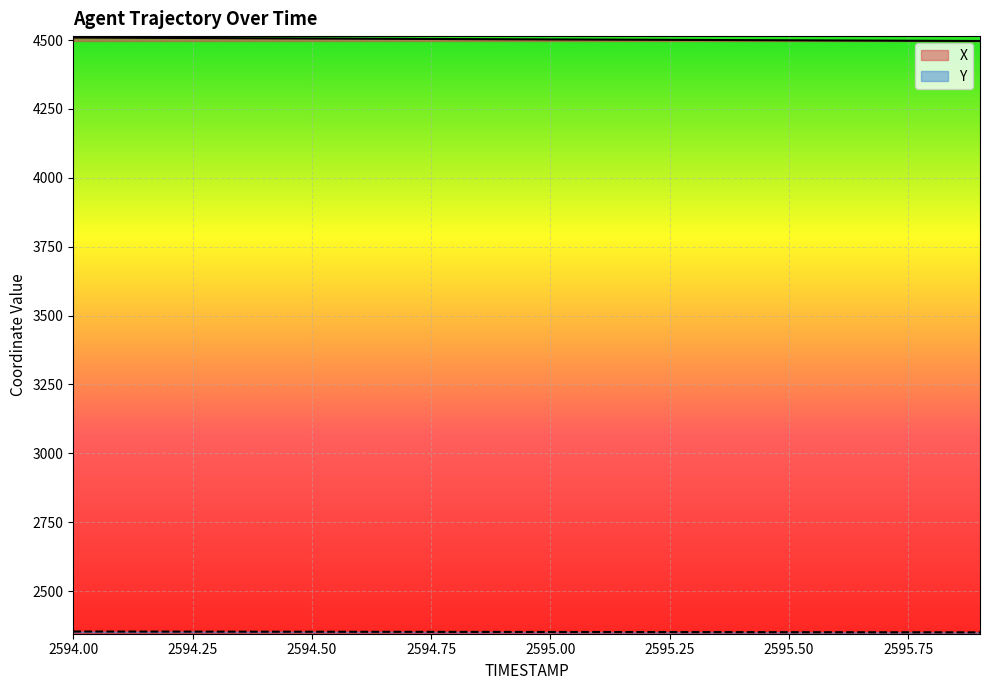

Is the value of Y at 2594.2 greater than the value of X at 2594.5?

No